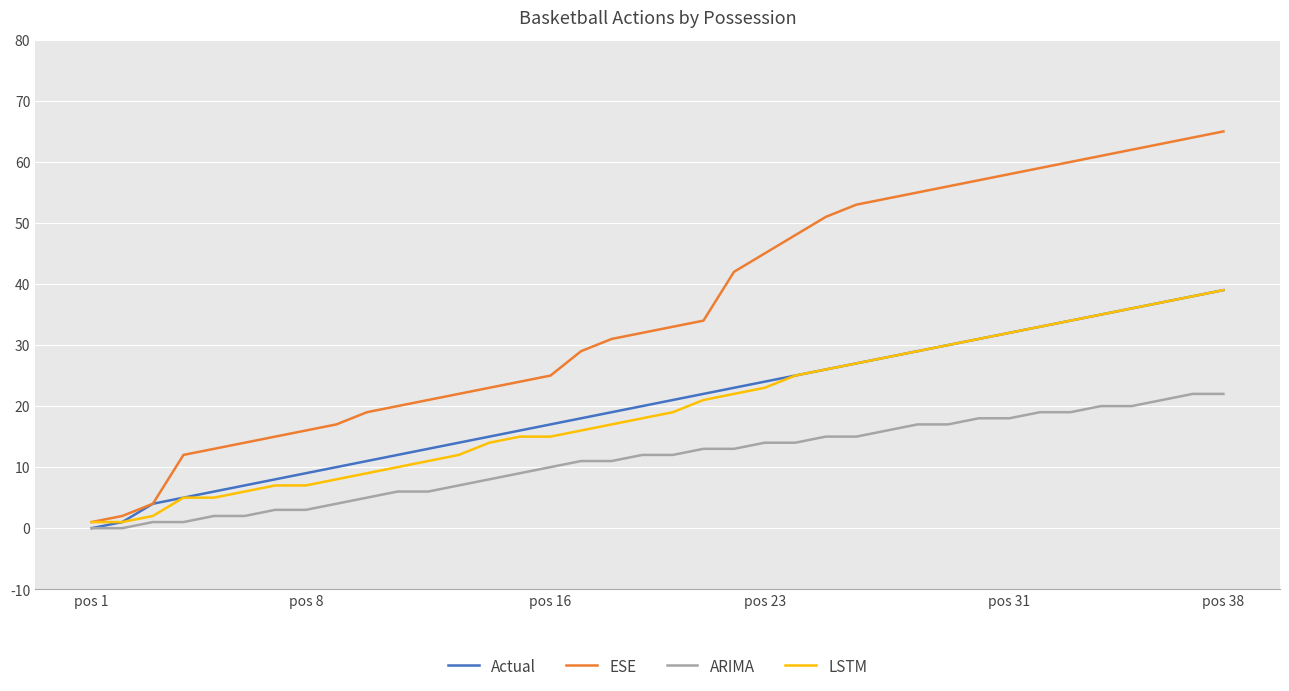

What is the maximum value for Actual?

39